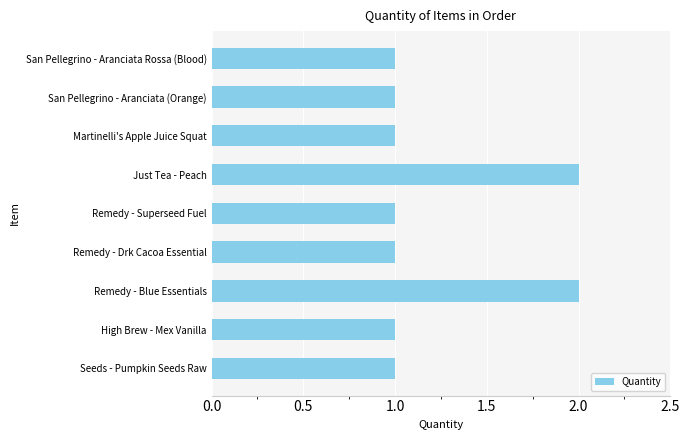

The chart shows a value of 1 at Martinelli's Apple Juice Squat. True or false?

True